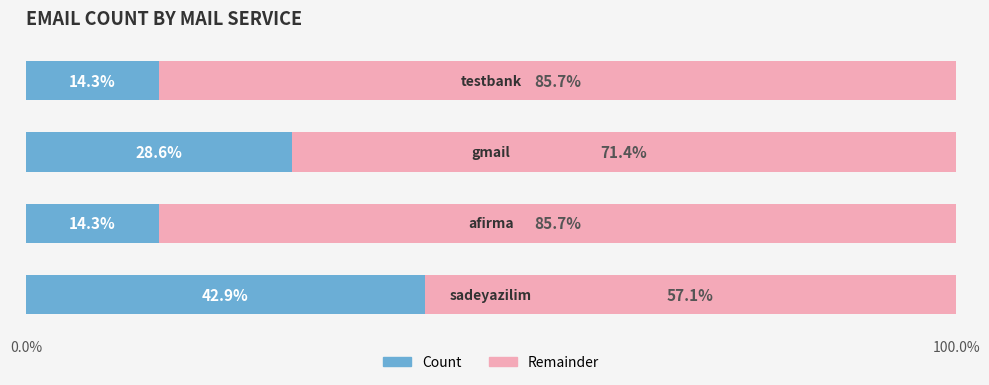

What is the difference between the maximum and minimum values in the Count series?

28.6